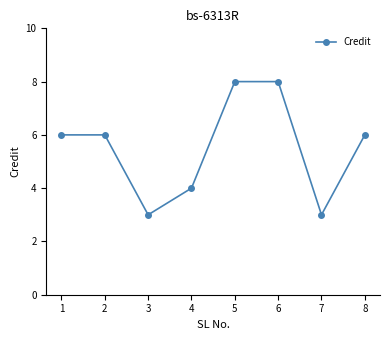

Count the values in the range 4 to 8.

6